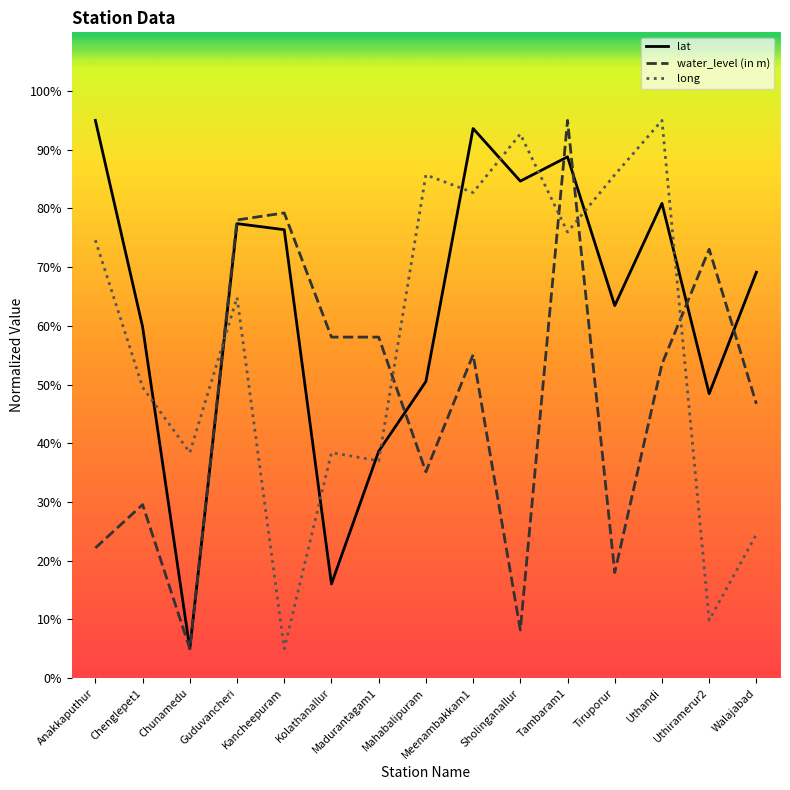

After their last crossing, which series has the higher values: water_level (in m) or long?

water_level (in m)